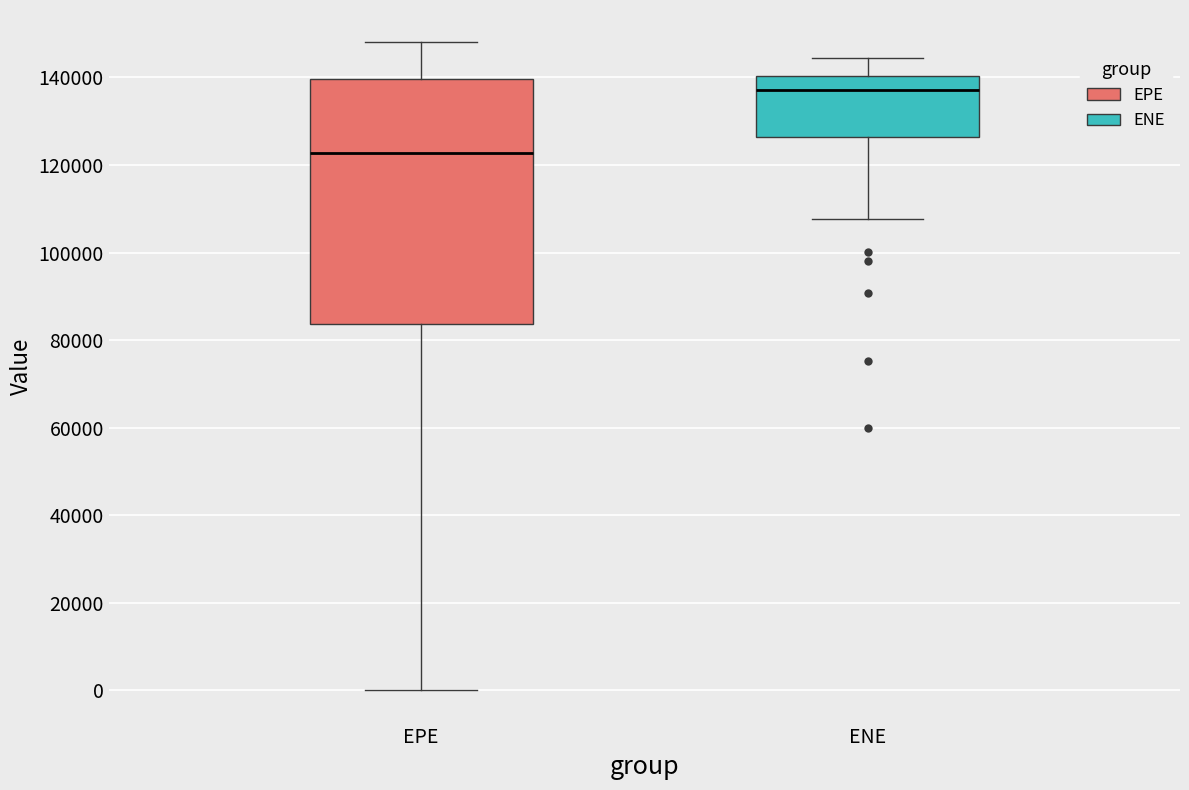

Reading left to right, transcribe this box plot: for each box, give where its median line is, the range the box spans, and where its two whiskers end, as read against the y-axis. The values are not printed on the chart, so give them approximately, as read against the axis.

EPE: median 122000, box 84000 to 140000, whiskers 0 to 148000
ENE: median 138000, box 126000 to 140000, whiskers 108000 to 144000